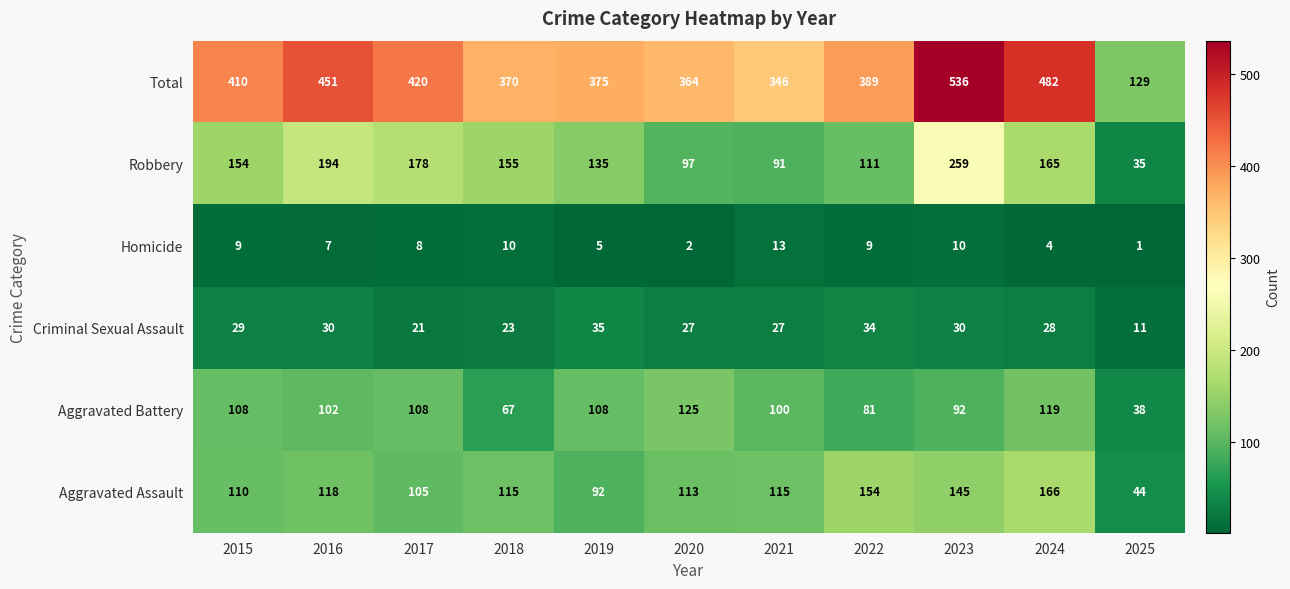

What is the sum of the Aggravated Battery values at 2024 and 2019?

227